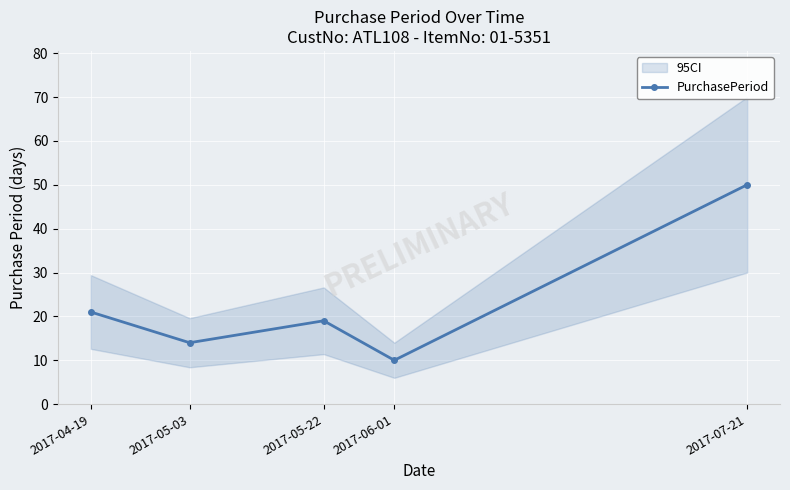

How many data points are above 19?

2